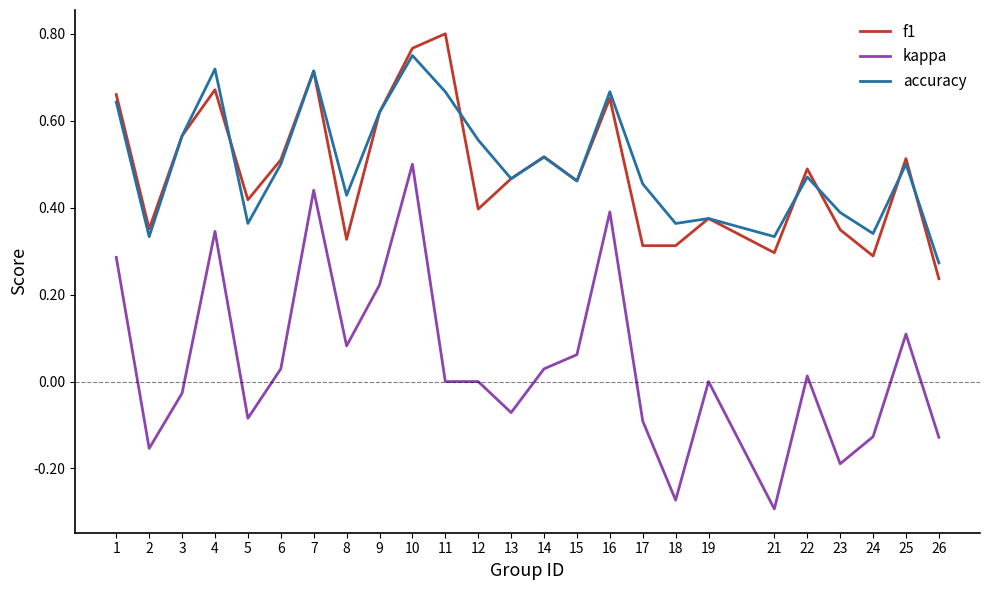

Which label corresponds to the largest value in the chart?

11